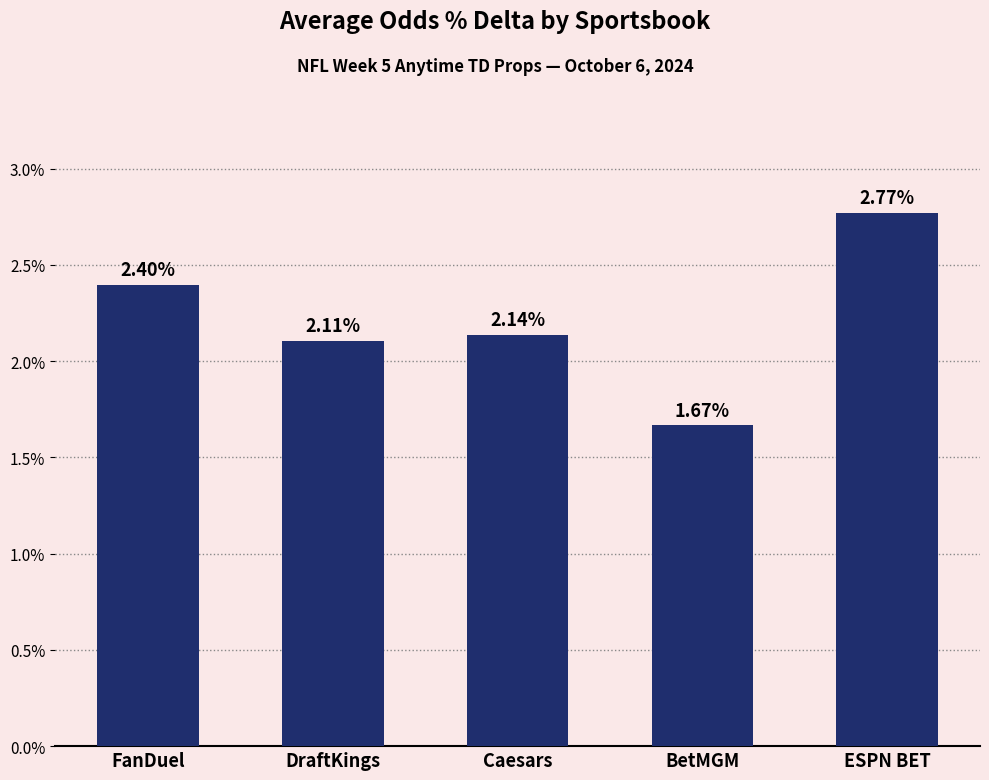

List the labels in order of value, largest first.

ESPN BET, FanDuel, Caesars, DraftKings, BetMGM